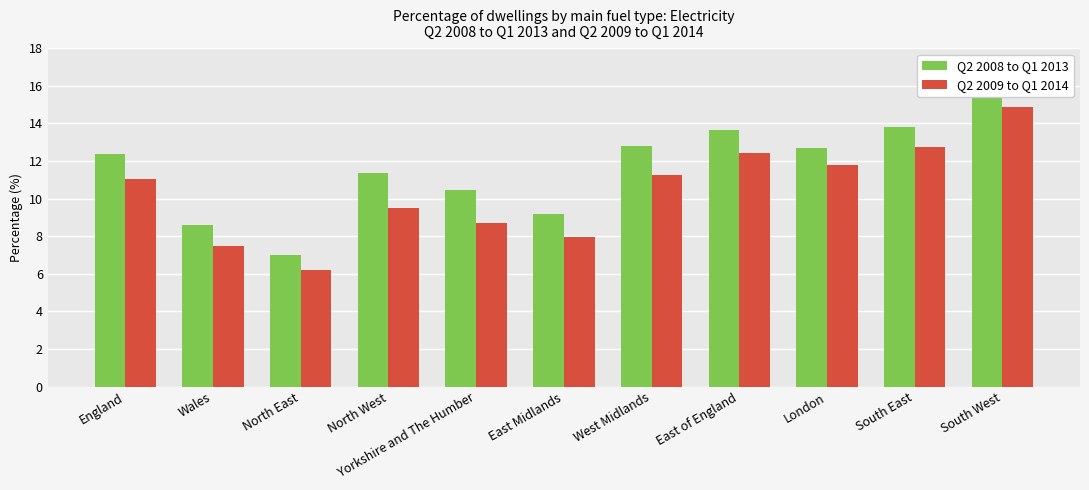

What is the greatest value displayed?

15.9